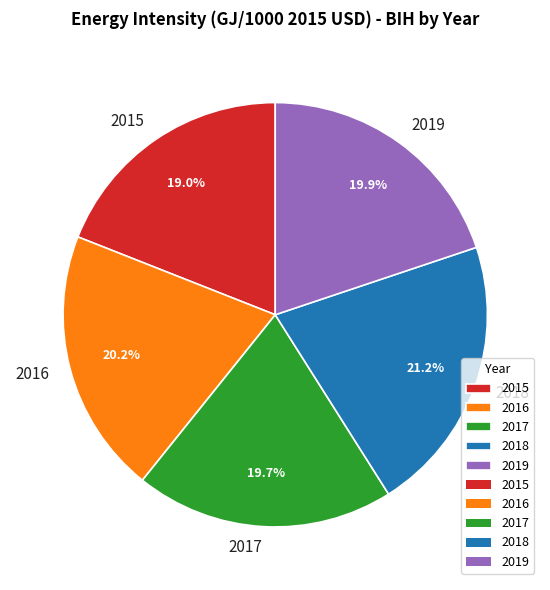

To the nearest percent, what portion does 2017 represent?

20%